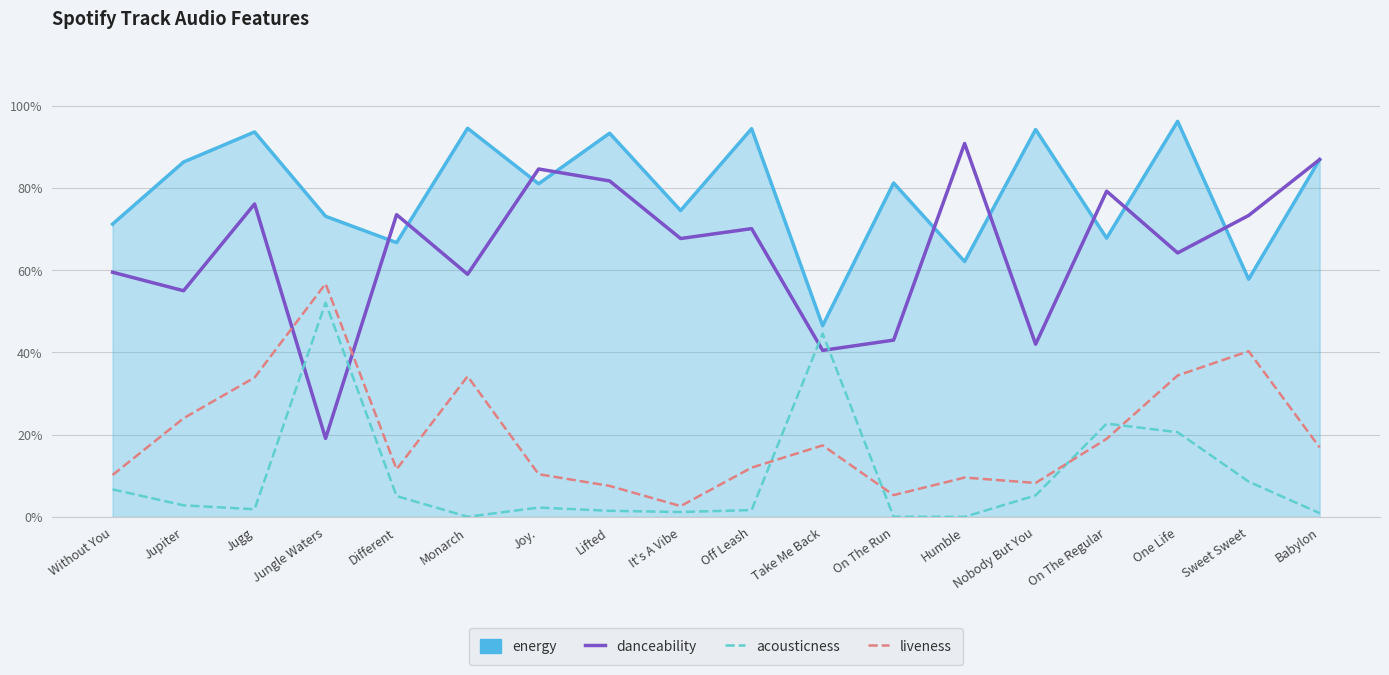

Reading left to right, list all the values displayed in this chart.

energy: 0.7	0.9	0.9	0.7	0.7	0.9	0.8	0.9	0.7	0.9	0.5	0.8	0.6	0.9	0.7	1.0	0.6	0.9
danceability: 0.6	0.6	0.8	0.2	0.7	0.6	0.8	0.8	0.7	0.7	0.4	0.4	0.9	0.4	0.8	0.6	0.7	0.9
acousticness: 0.1	0.0	0.0	0.5	0.1	0.0	0.0	0.0	0.0	0.0	0.4	0.0	0.0	0.1	0.2	0.2	0.1	0.0
liveness: 0.1	0.2	0.3	0.6	0.1	0.3	0.1	0.1	0.0	0.1	0.2	0.1	0.1	0.1	0.2	0.3	0.4	0.2